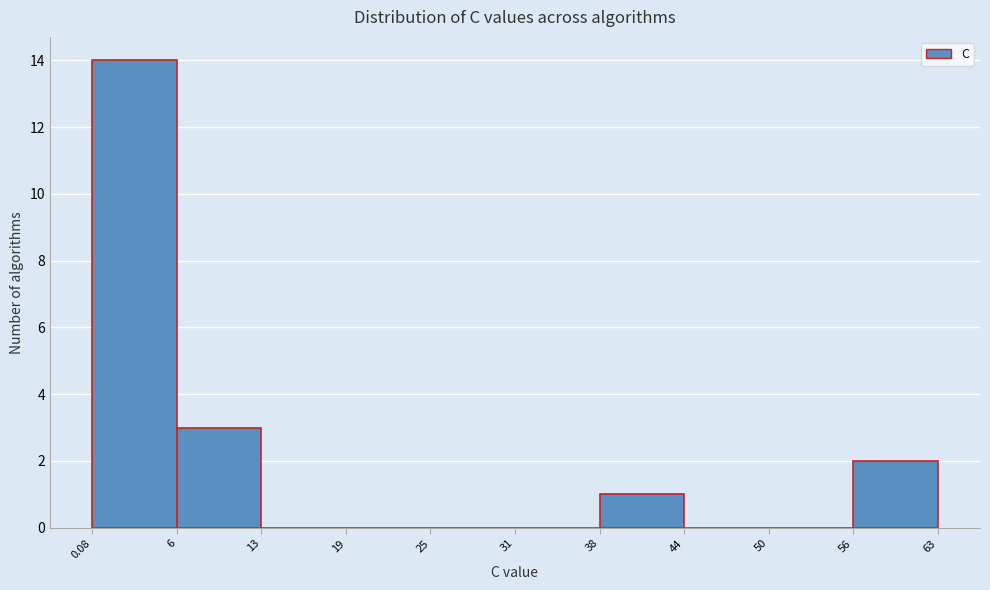

Reading left to right, list every bar in this chart as the range it spans on the x-axis followed by its height. The values are not printed on the chart, so give them approximately, as read against the axis.

0.08 to 6: 14
6 to 13: 3
13 to 19: 0
19 to 25: 0
25 to 31: 0
31 to 38: 0
38 to 44: 1
44 to 50: 0
50 to 56: 0
56 to 63: 2